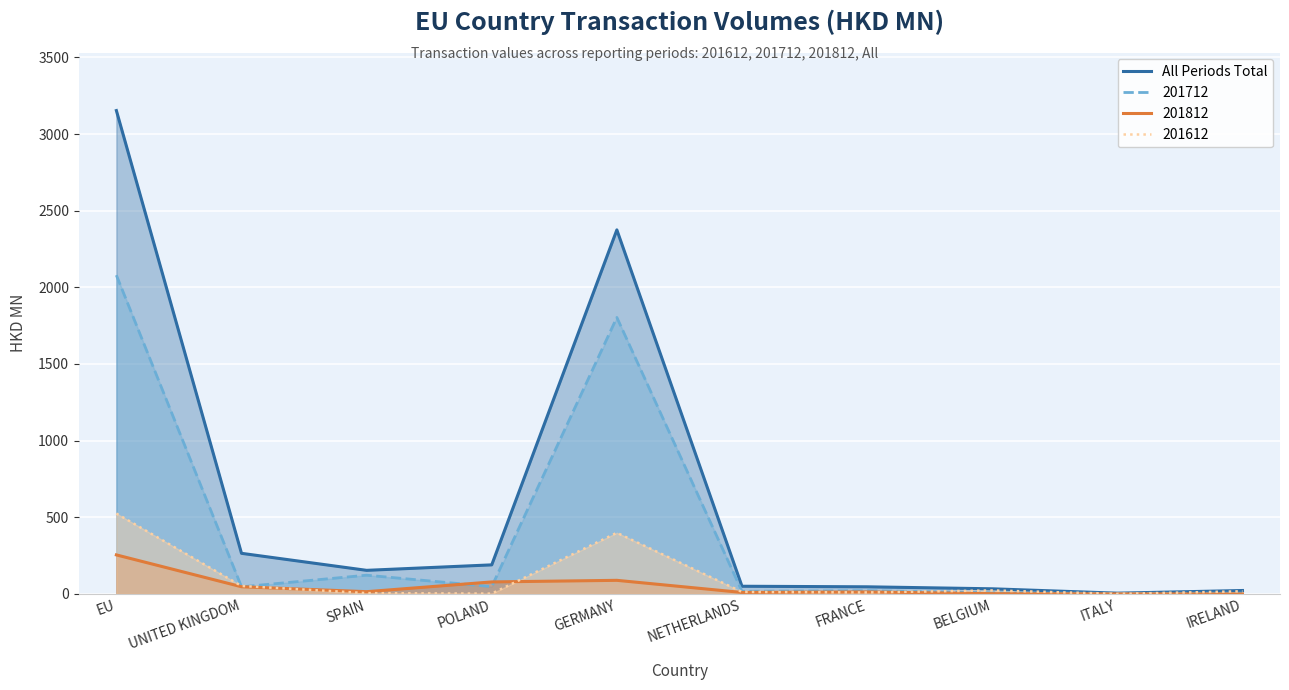

Where is the first local minimum?

SPAIN